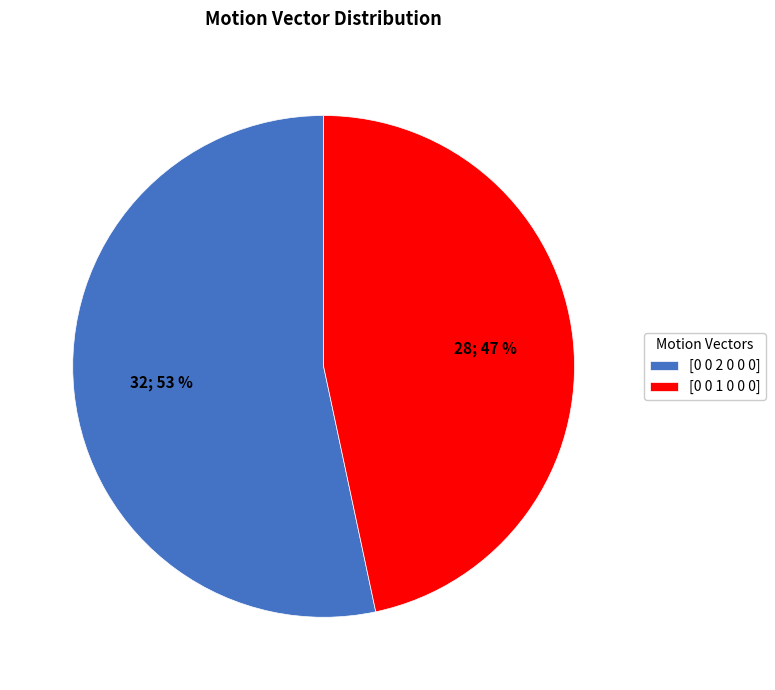

Is it true that [0 0 2 0 0 0] is 46% of the pie?

False